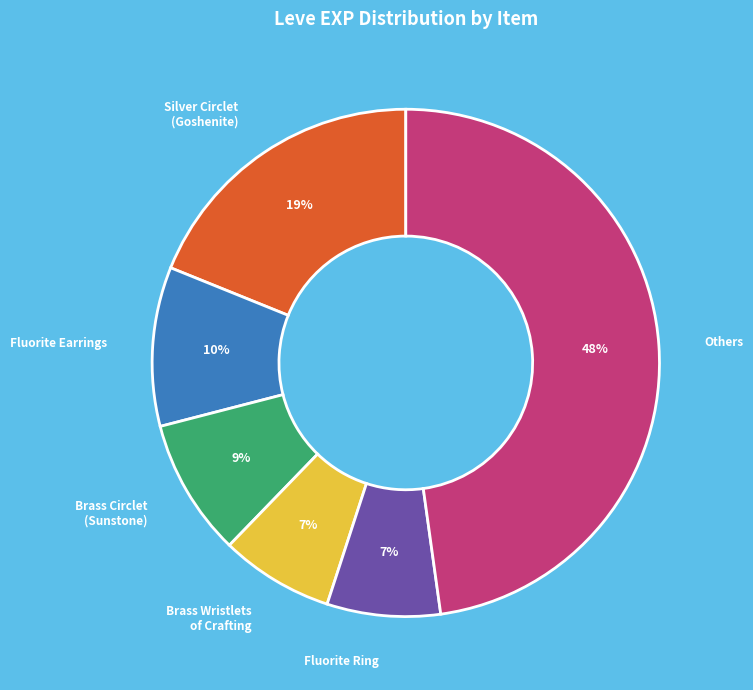

What is the largest slice in the pie chart?

Others